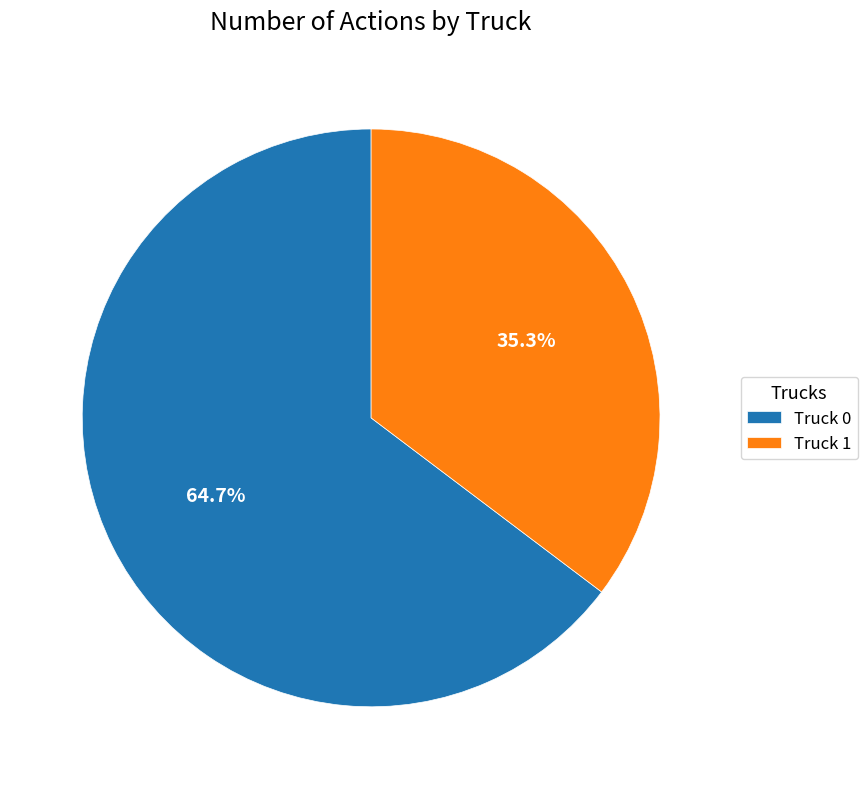

True or false: Truck 1 accounts for 23% of the total.

False